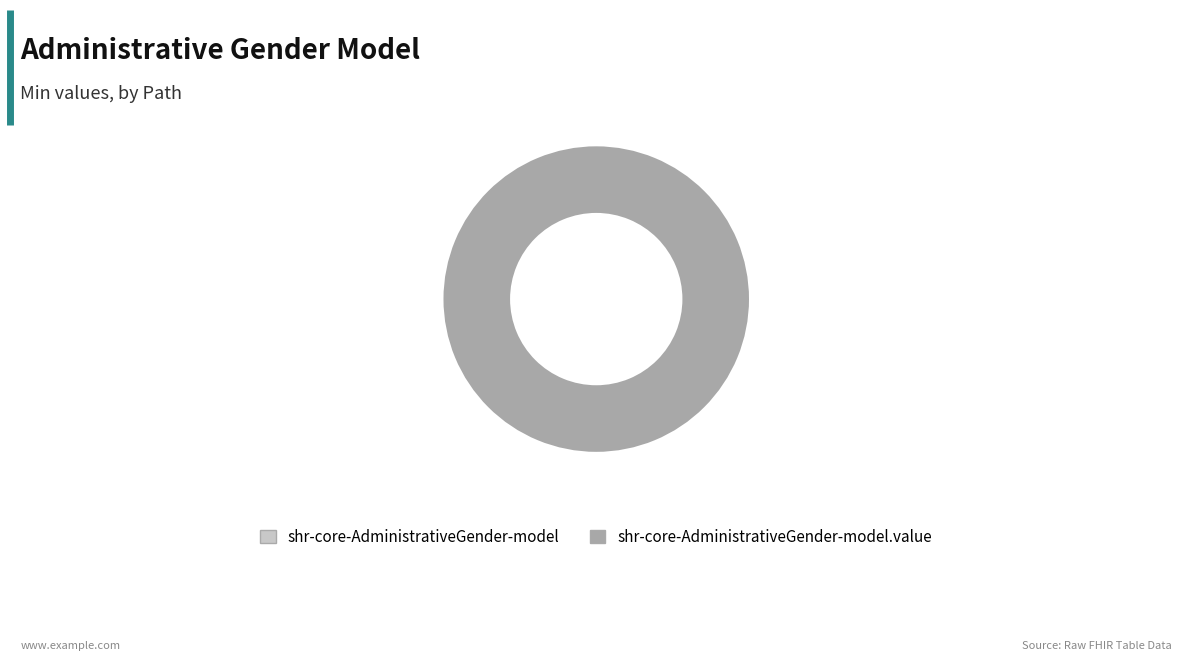

Rank the categories by value from lowest to highest.

shr-core-AdministrativeGender-model, shr-core-AdministrativeGender-model.value